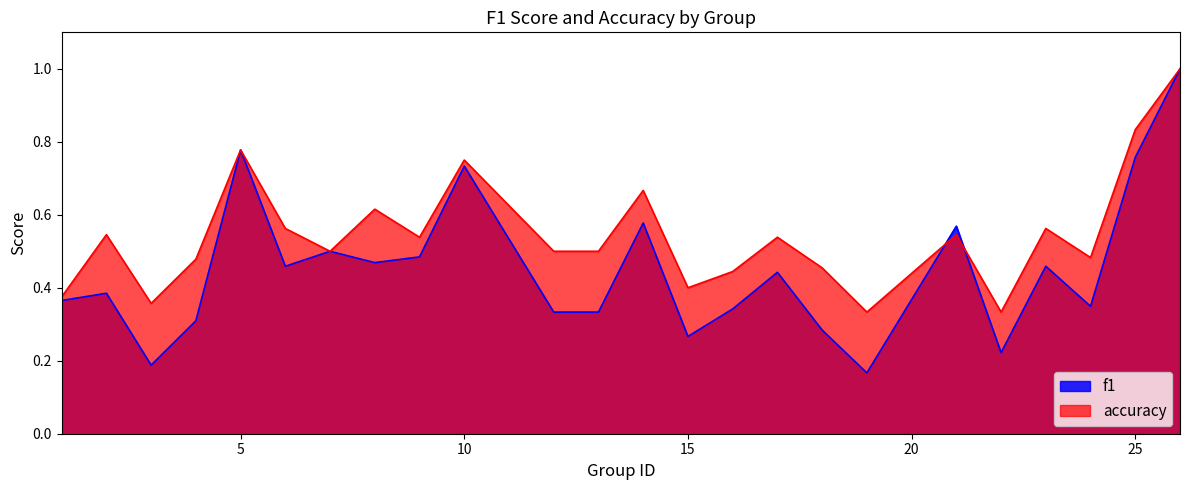

Which series changed the most between 6 and 23?

f1